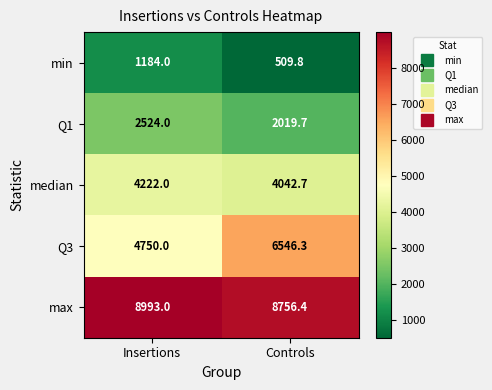

At Insertions, list the series in order from largest to smallest.

max, Q3, median, Q1, min